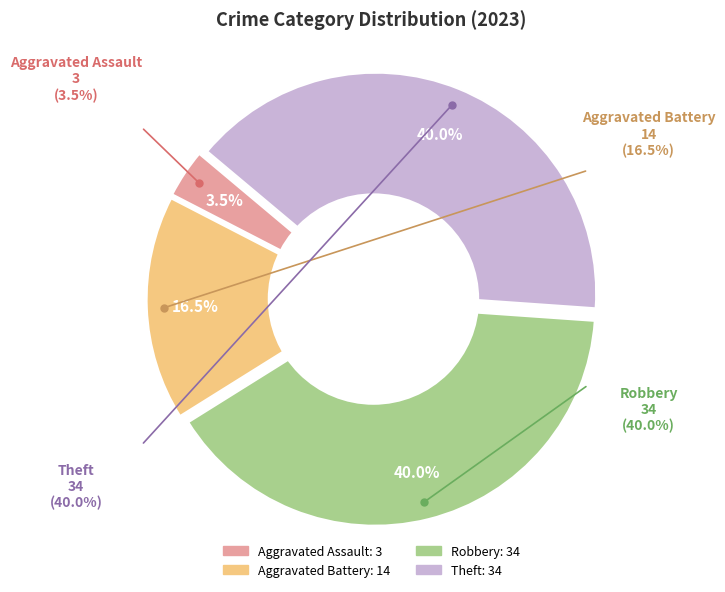

Count the number of slices in the pie.

4